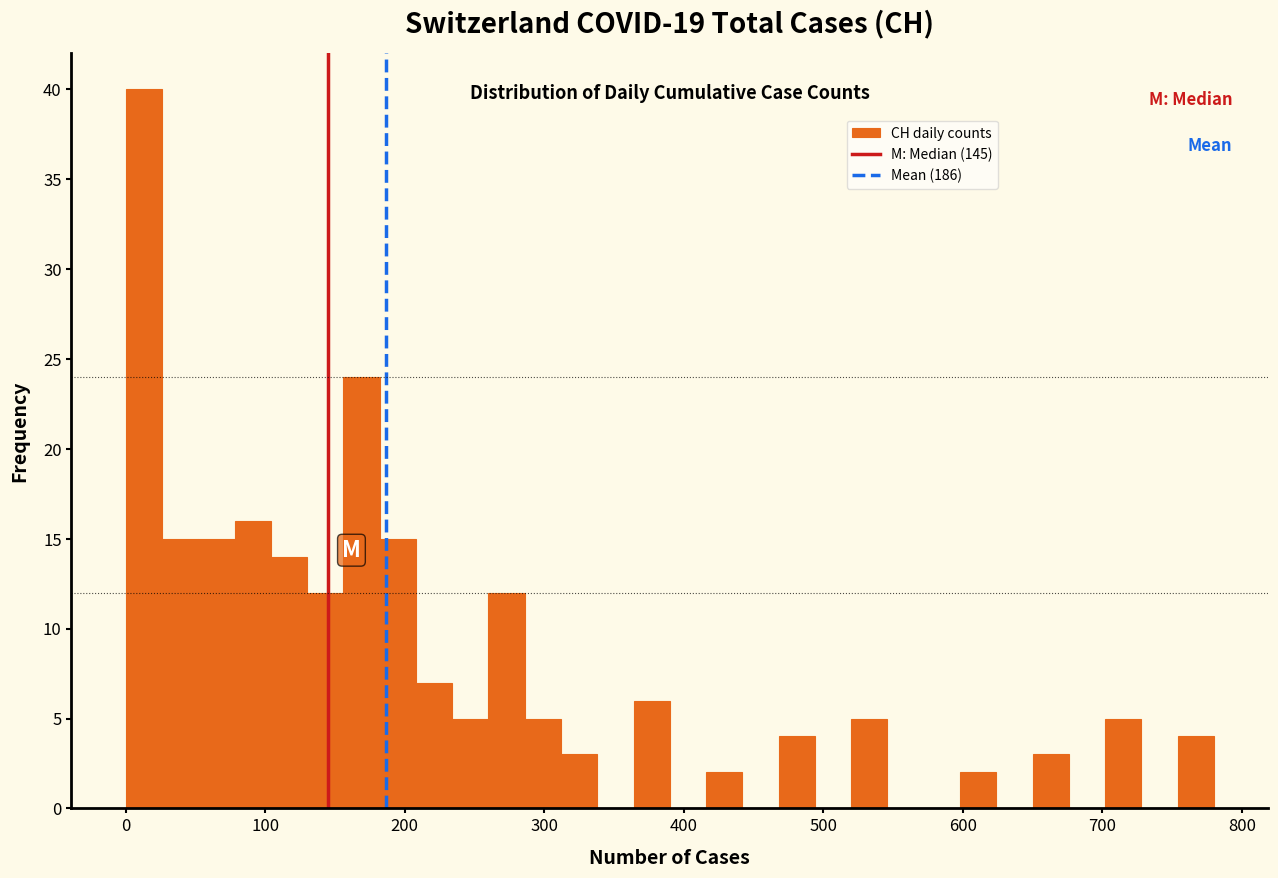

Read against the x-axis, roughly where is the centre of the tallest bar?

10